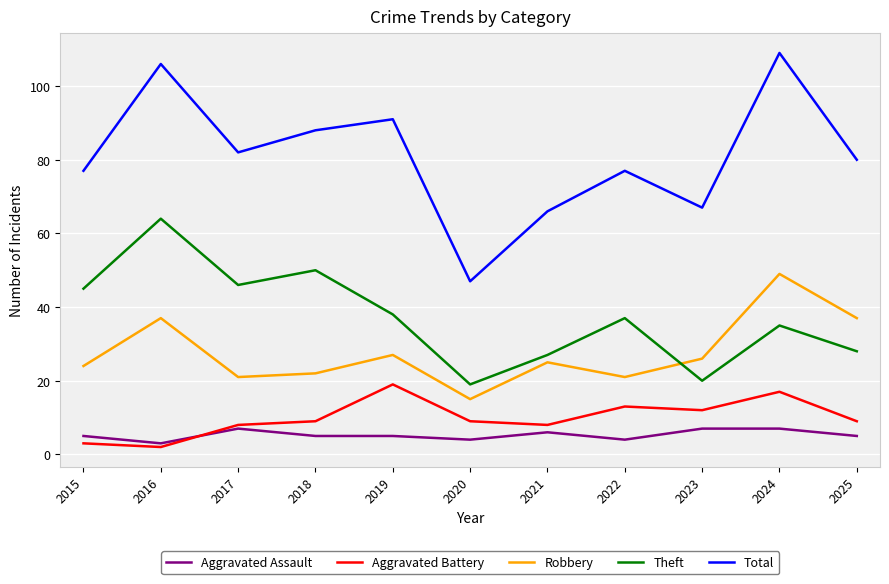

What is the total value across all series at 2025?

159